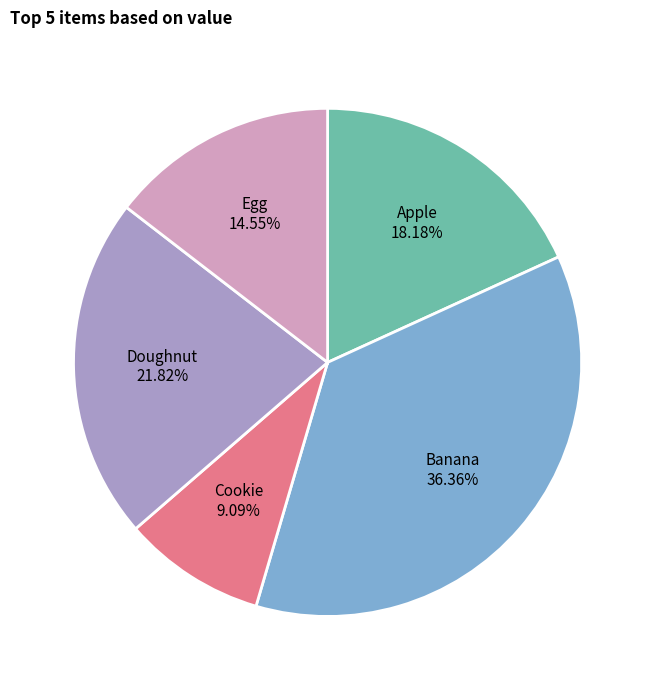

Does any single category account for the majority?

No